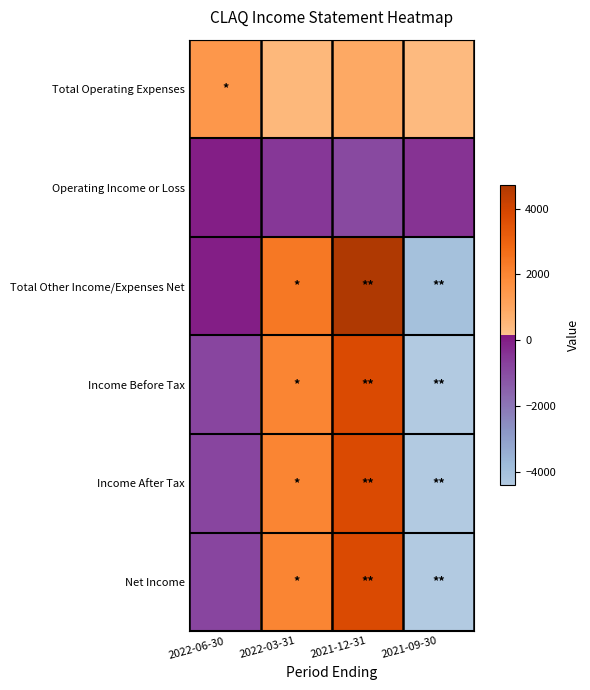

What is the total value across all series at 2022-06-30?

-900